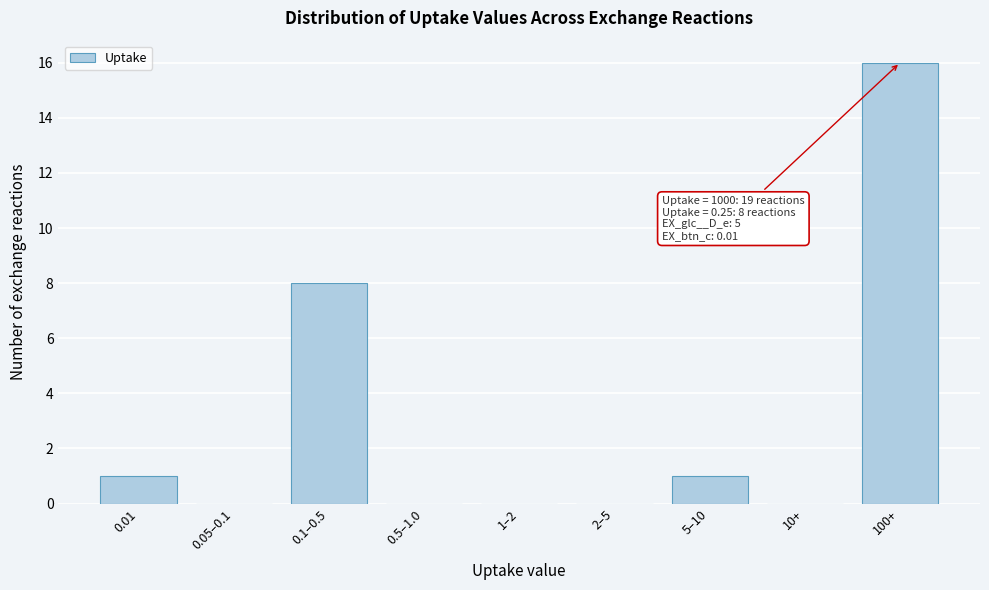

Reading left to right, extract all data points from this chart.

0.01=1	0.05–0.1=0	0.1–0.5=8	0.5–1.0=0	1–2=0	2–5=0	5–10=1	10+=0	100+=16